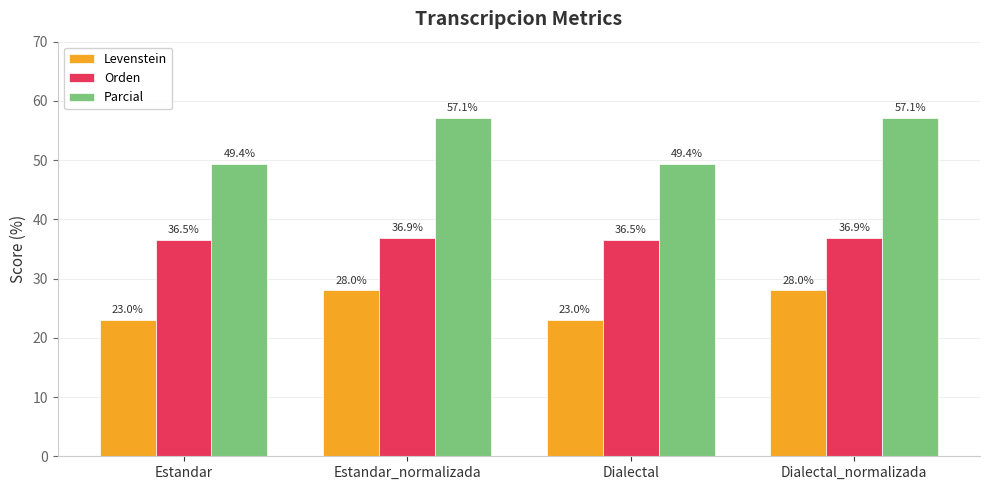

What is the value of the Levenstein bar at the 1st from the left?

23.0